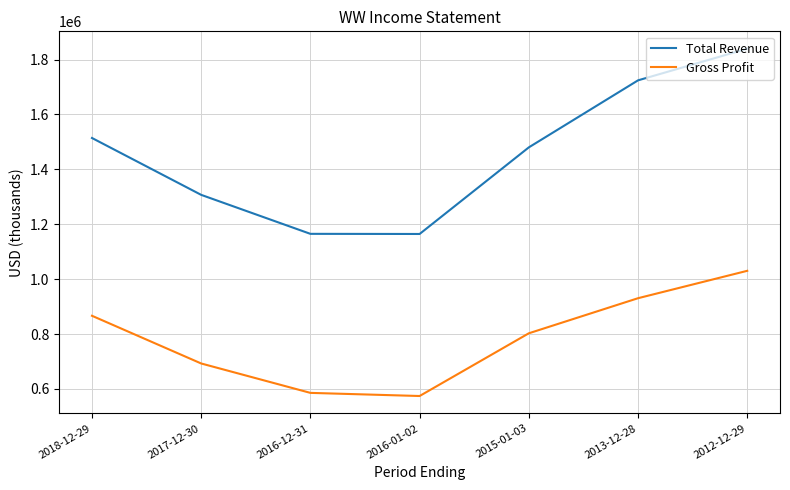

List the series in order of their overall mean, lowest first.

Gross Profit, Total Revenue